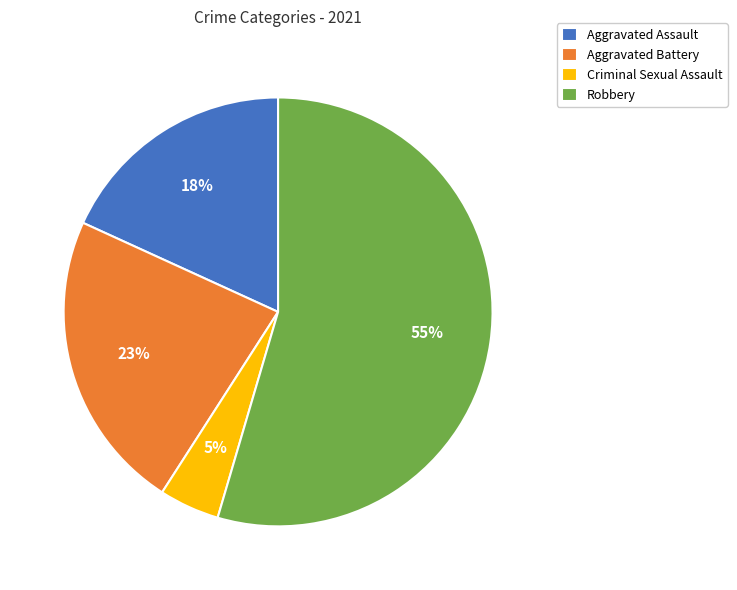

What is the largest slice in the pie chart?

Robbery